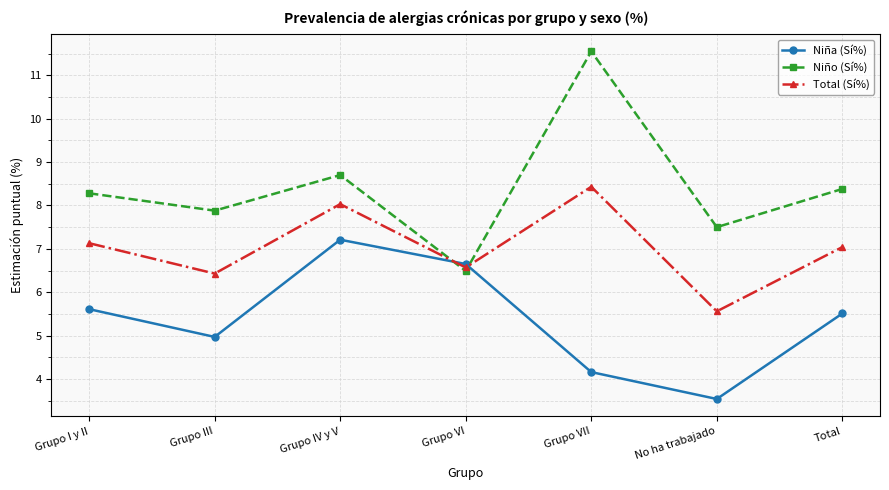

Is the value of Total (Sí%) at Total greater than the value of Niño (Sí%) at Grupo I y II?

No